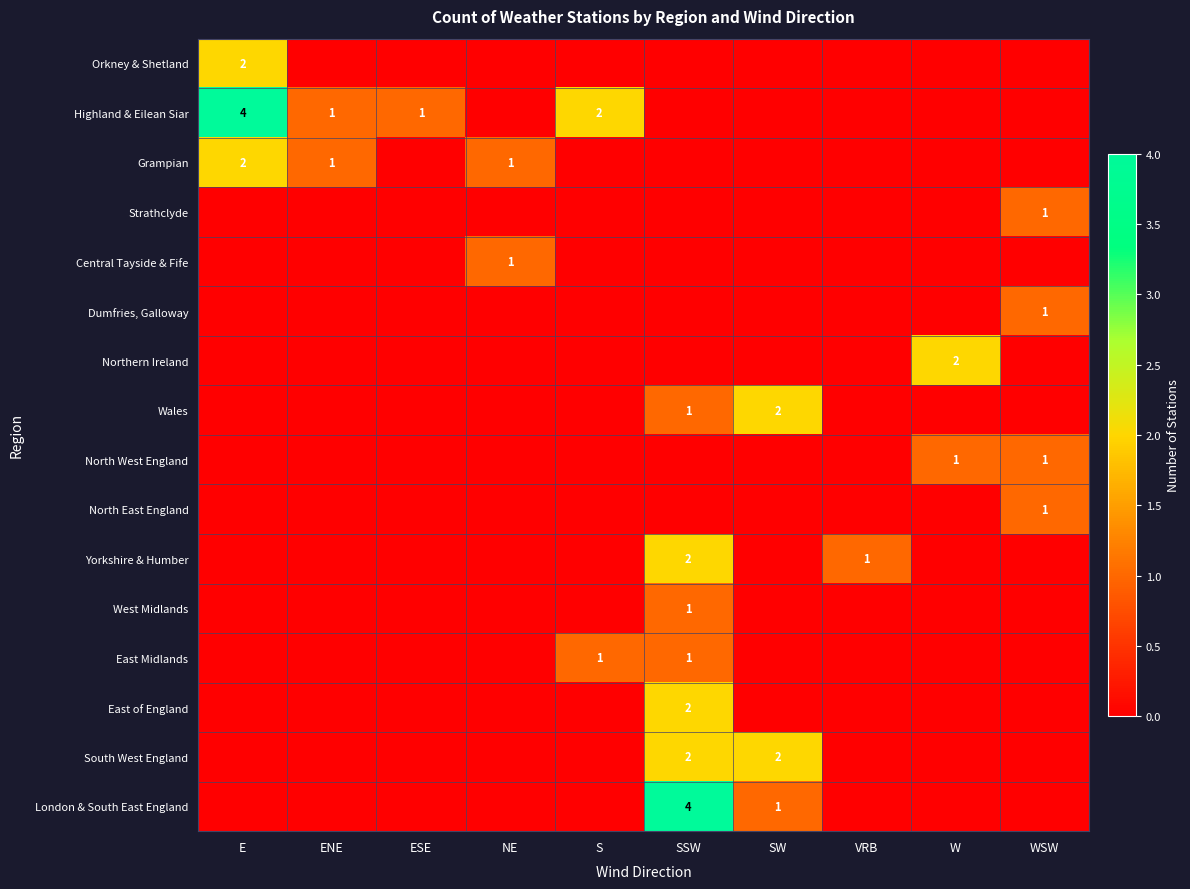

Is it true that South West England equals 1 at SW?

False